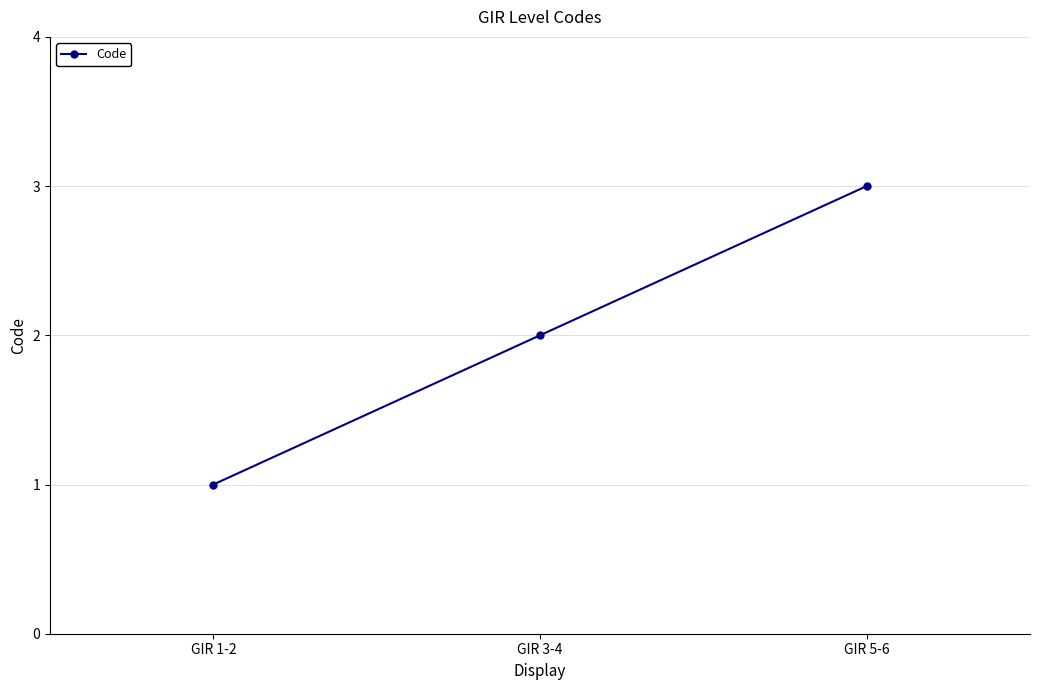

List the labels in order of value, smallest first.

GIR 1-2, GIR 3-4, GIR 5-6